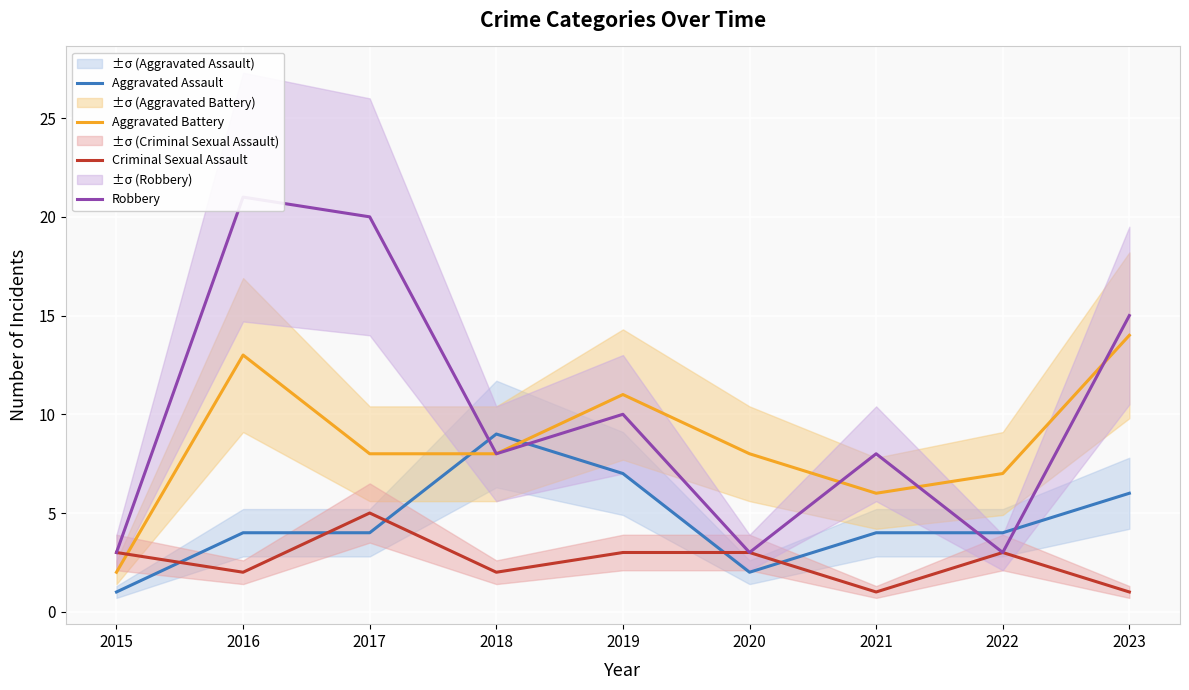

What is the minimum value shown in the chart?

1